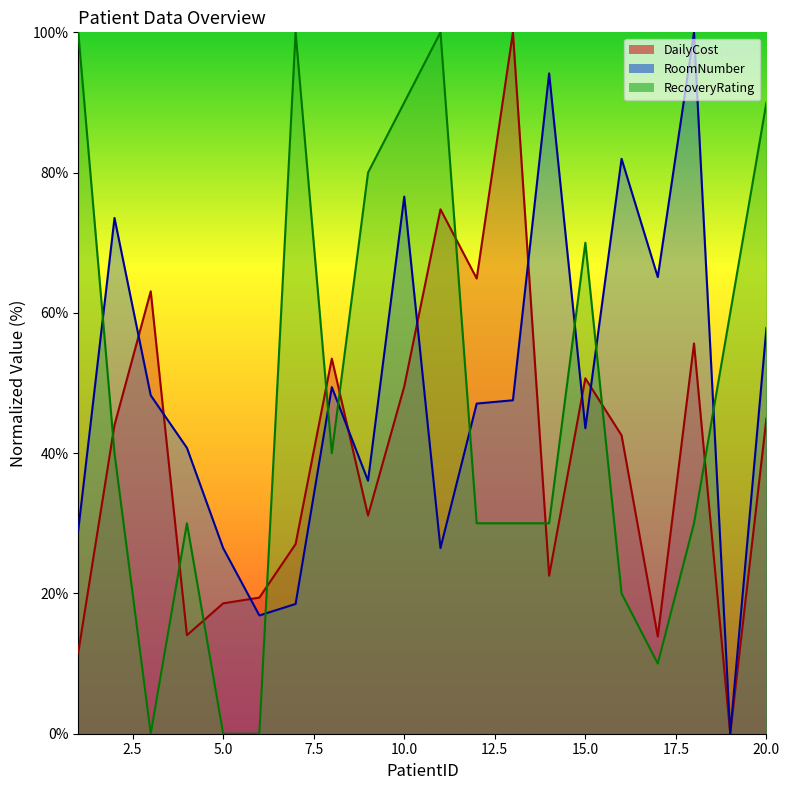

What is the total value across all series at 15?

164.2